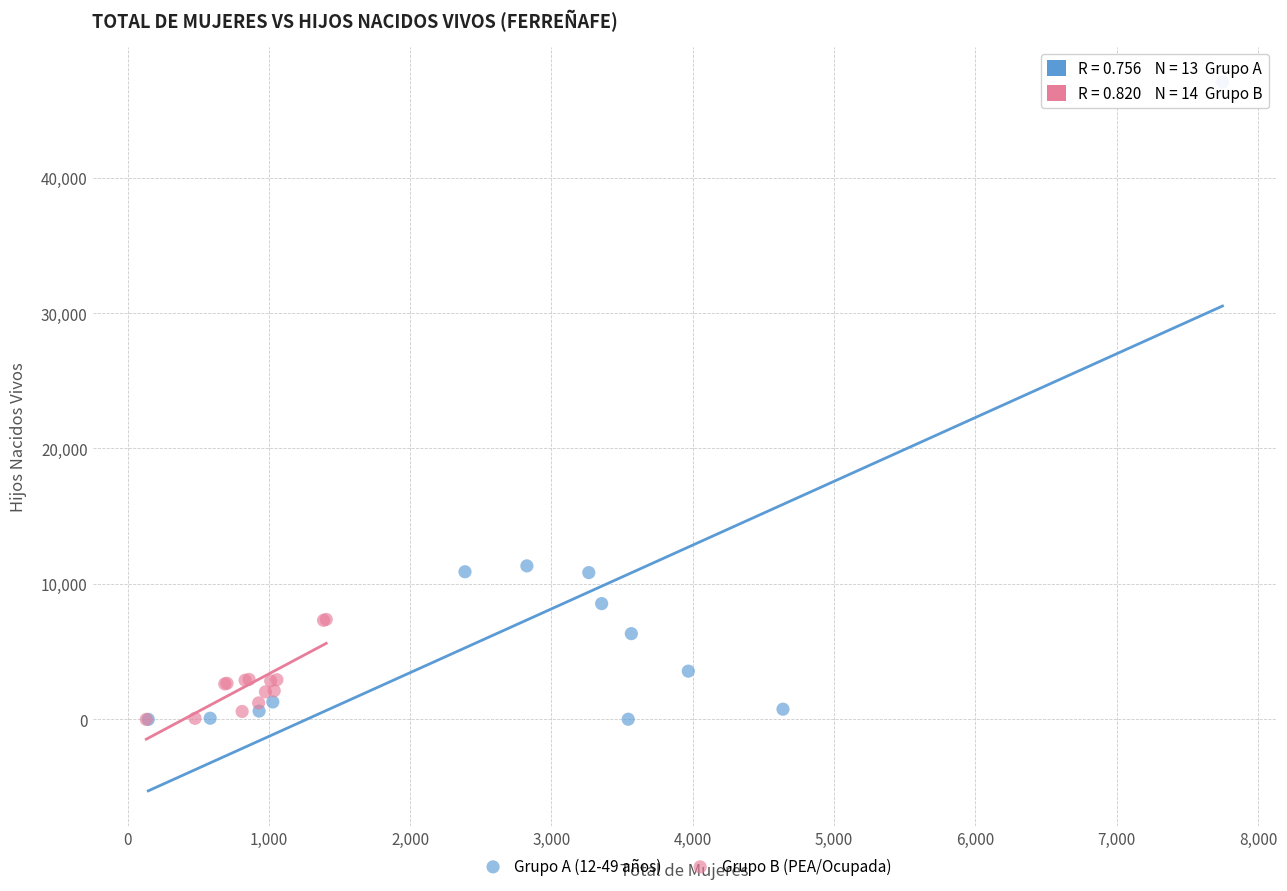

Which series reaches the maximum Y coordinate?

Grupo A (12-49 años)